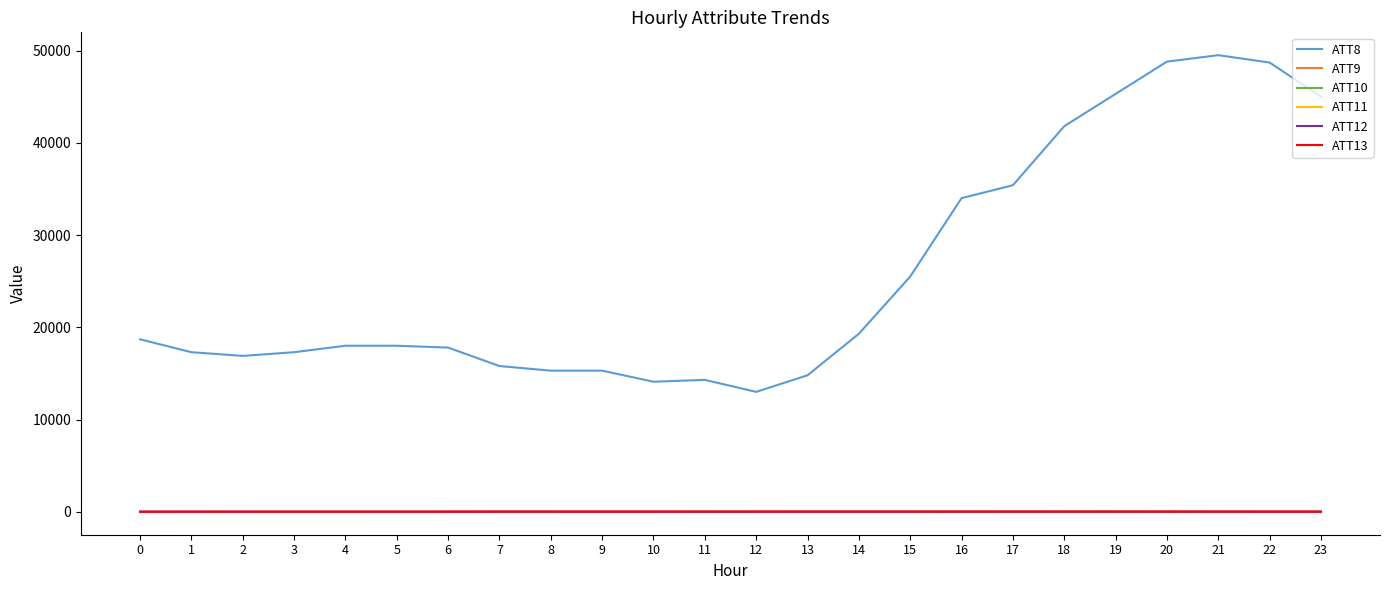

Which series changed the most between 0 and 5?

ATT8